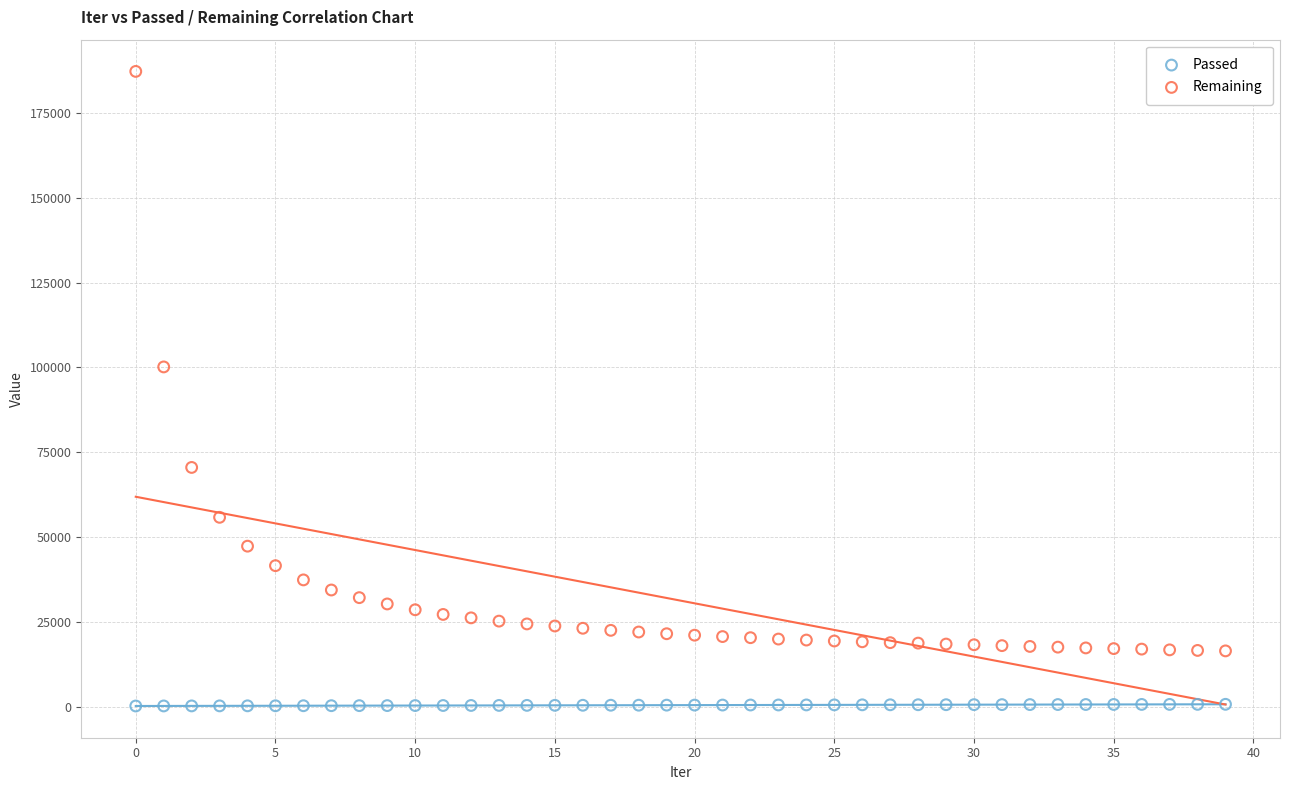

Across all series, what Y value is closest to 93703?

100120